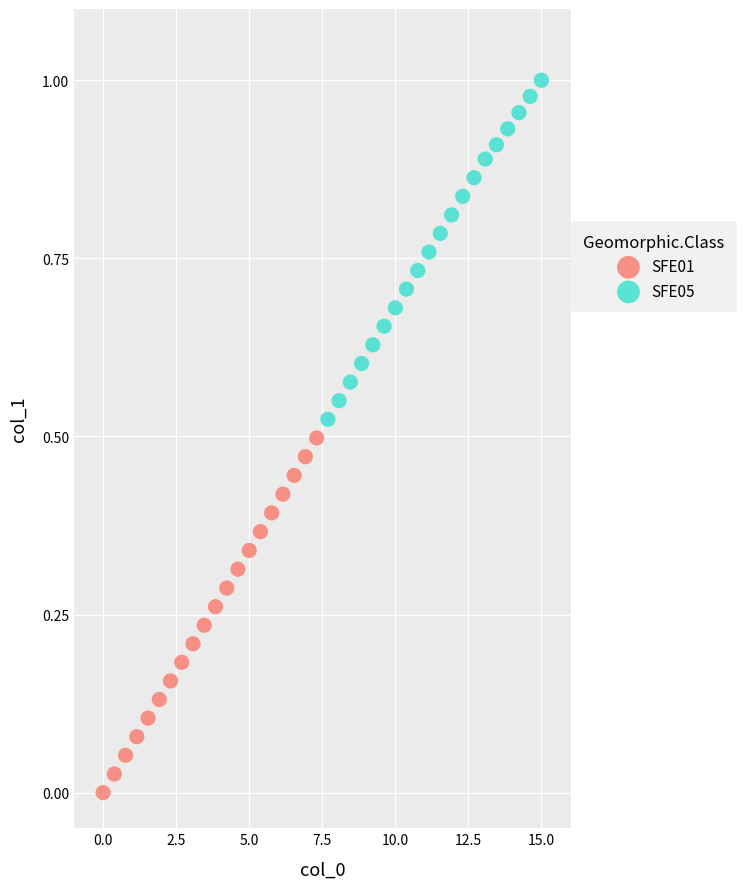

Which series reaches the minimum Y coordinate?

SFE01